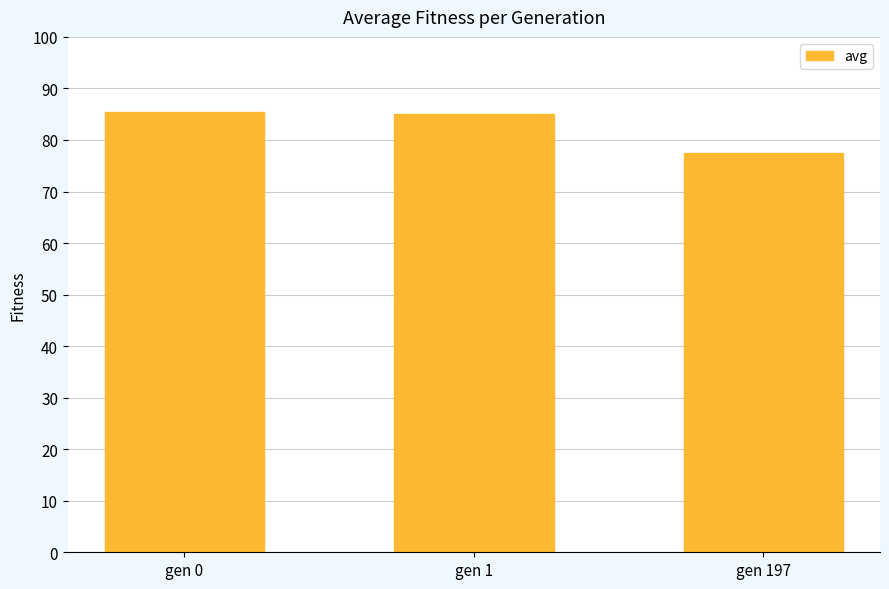

Does the chart contain any negative values?

No